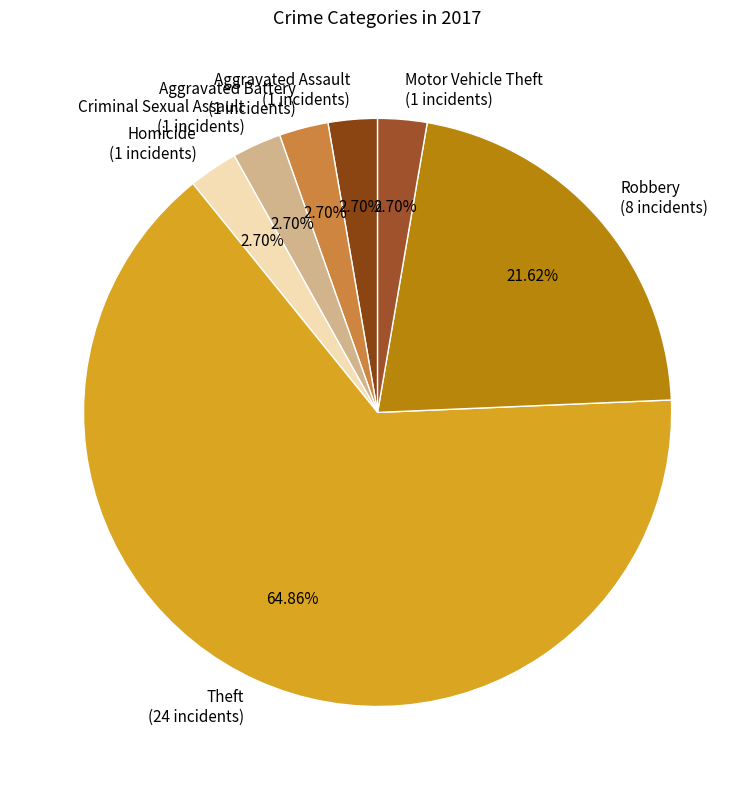

True or false: Theft accounts for 65% of the total.

True